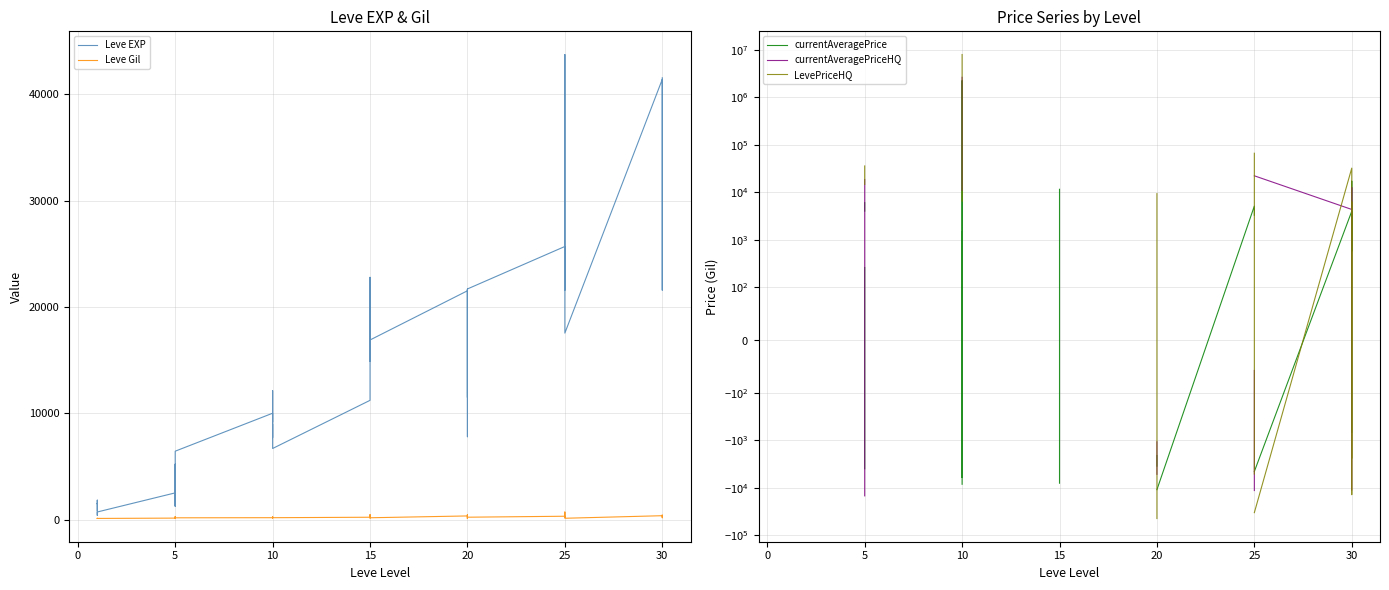

True or false: currentAveragePrice and LevePriceHQ cross at least once.

True